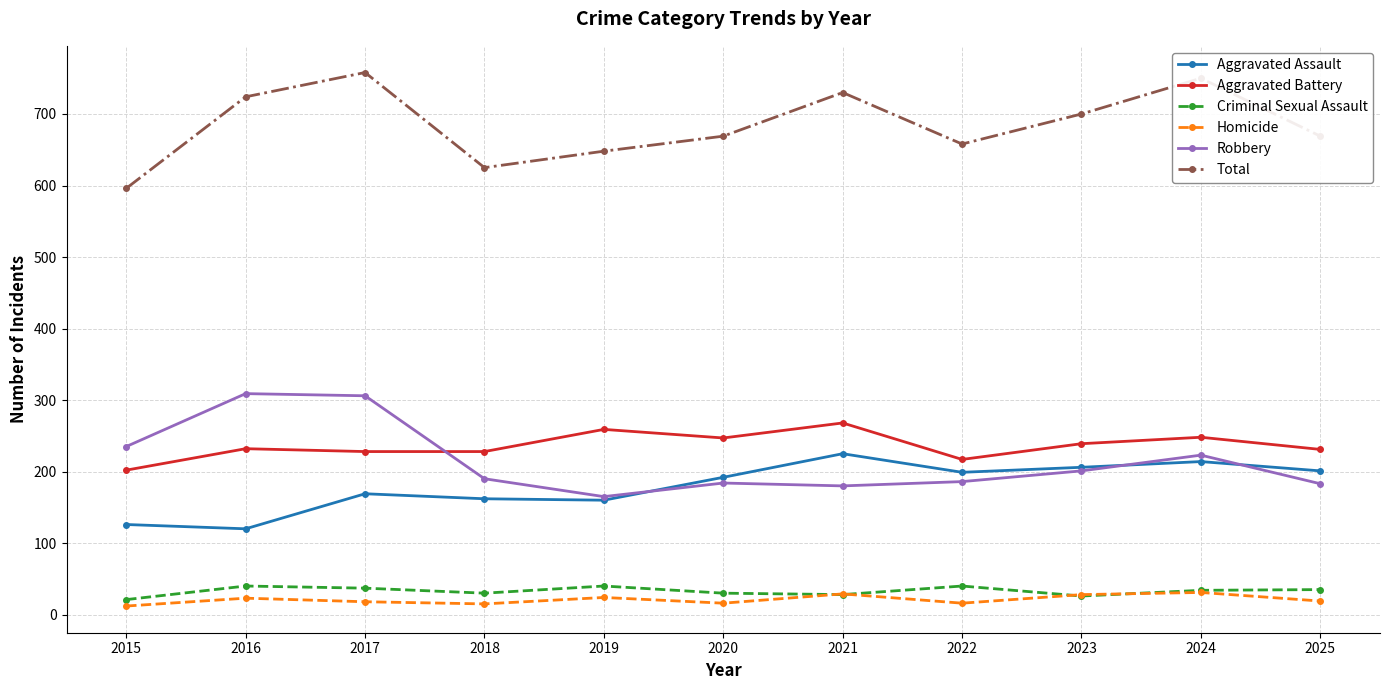

Rank the series at 2018 from highest to lowest value.

Total, Aggravated Battery, Robbery, Aggravated Assault, Criminal Sexual Assault, Homicide